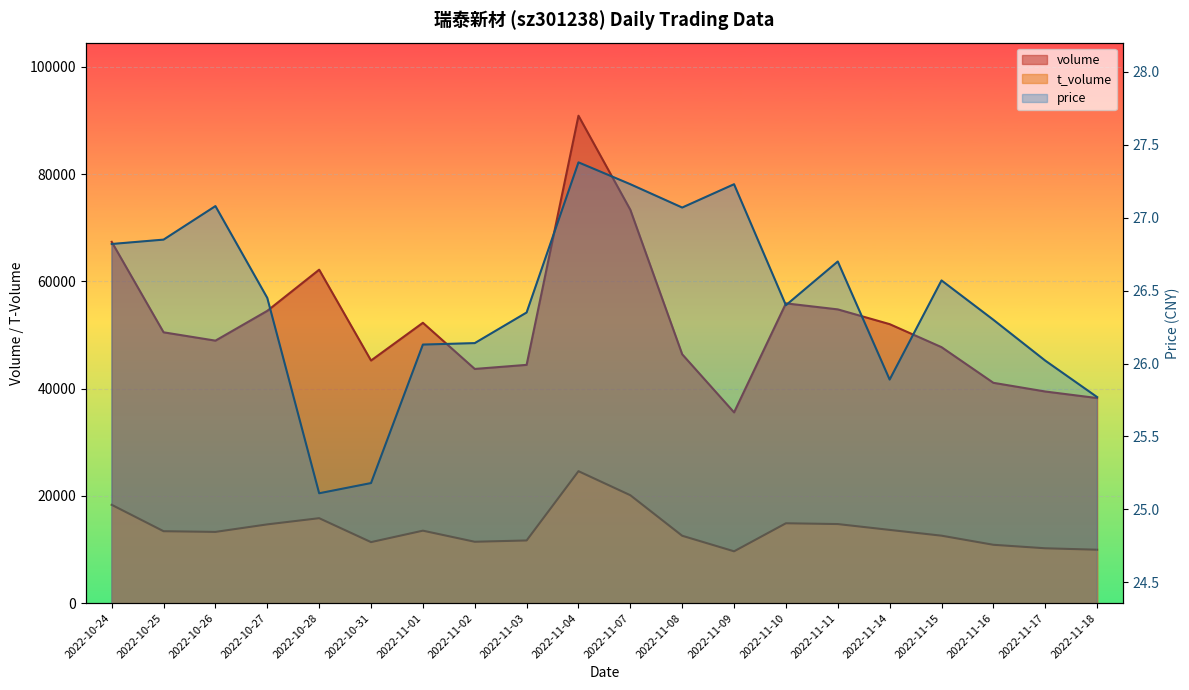

Which series has the largest range (max minus min)?

volume